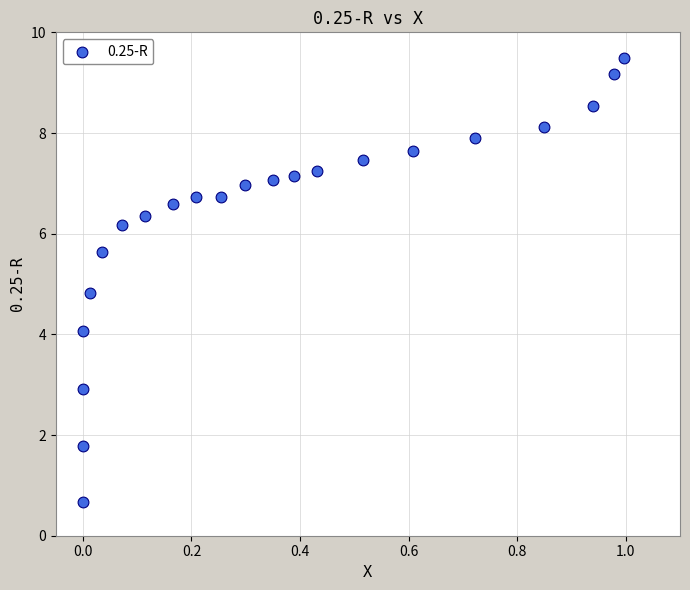

What is the range of X values (max minus min)?

1.0